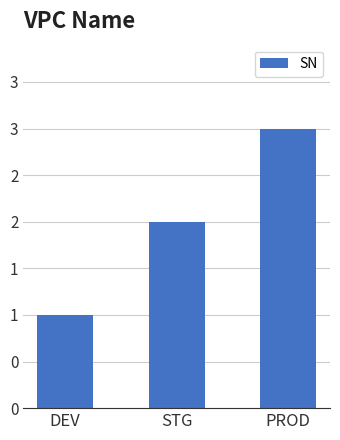

What is the difference between the maximum and second lowest values?

1